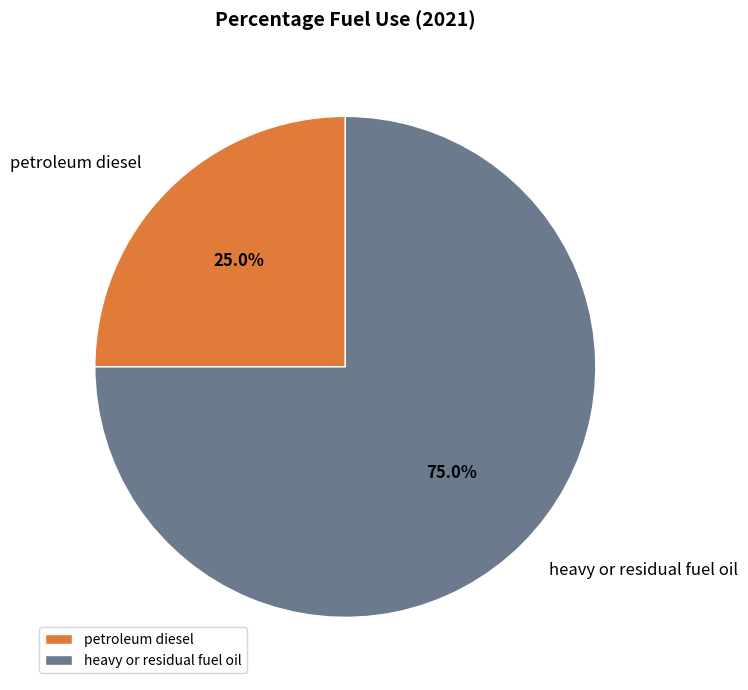

What percentage is the heavy or residual fuel oil slice, to the nearest percent?

75%